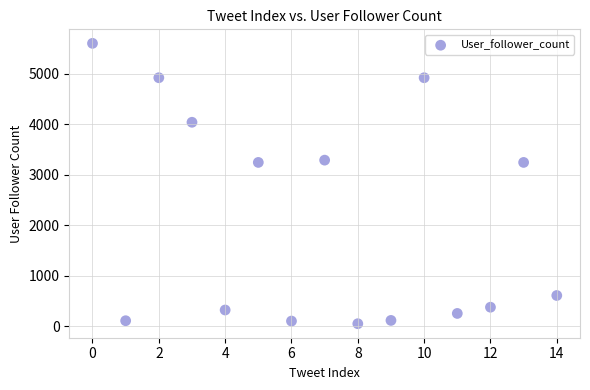

What is the range of Y values (max minus min)?

5545